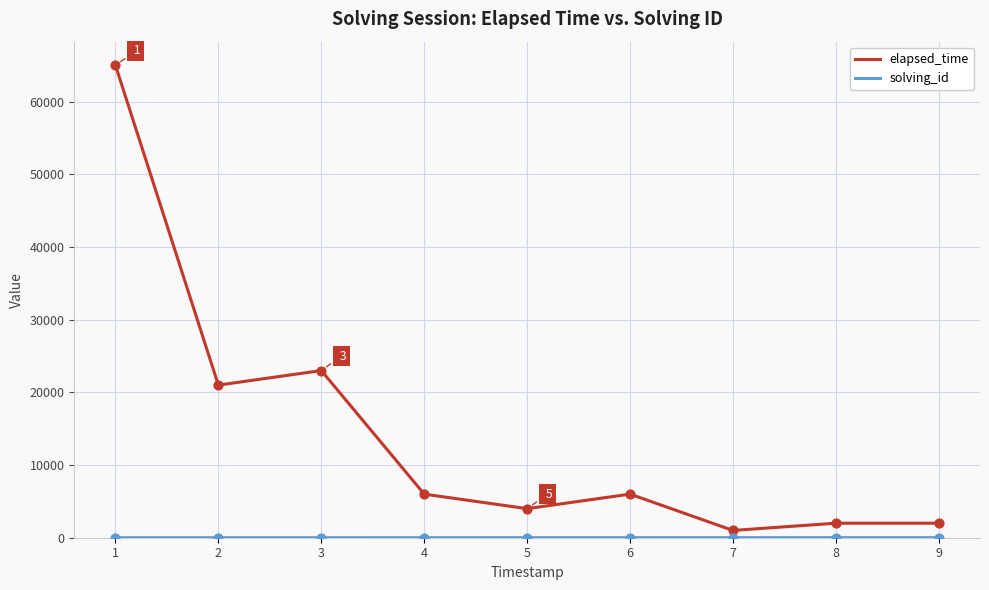

What is the total value across all series at 5?

4005